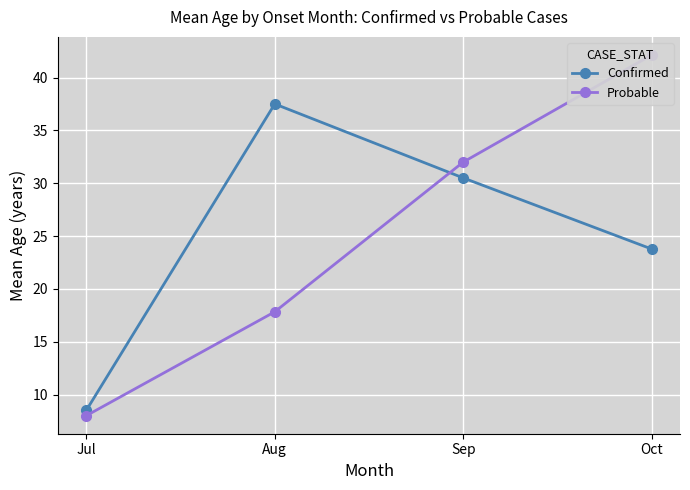

What is the difference between the highest and lowest values at Jul?

0.5